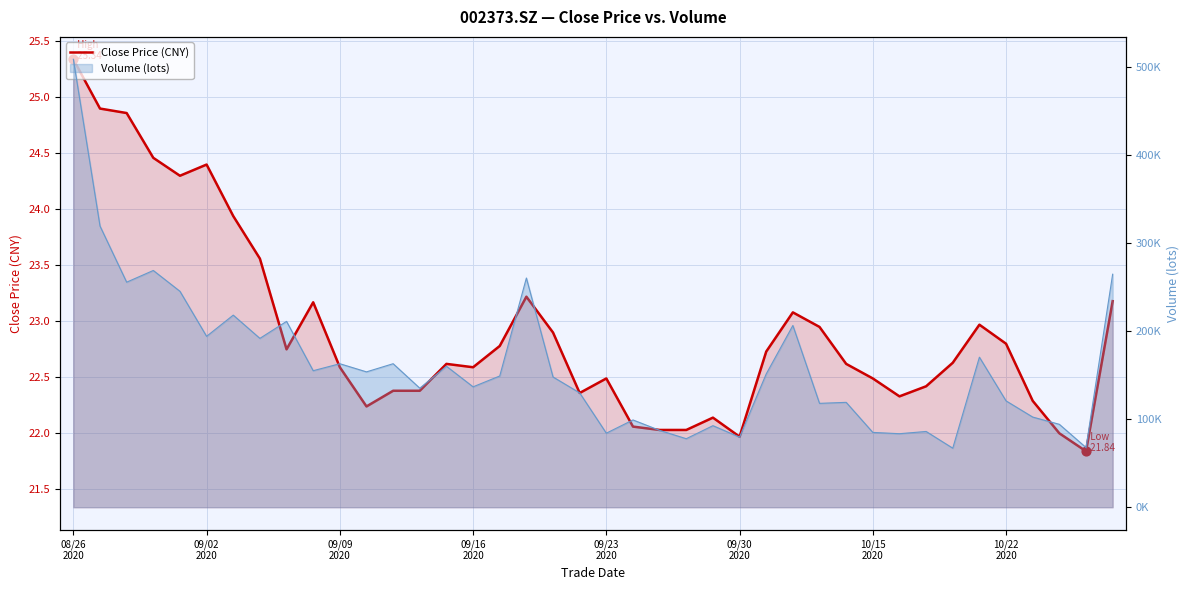

What is the change in value from 25 to 33?

+0.7